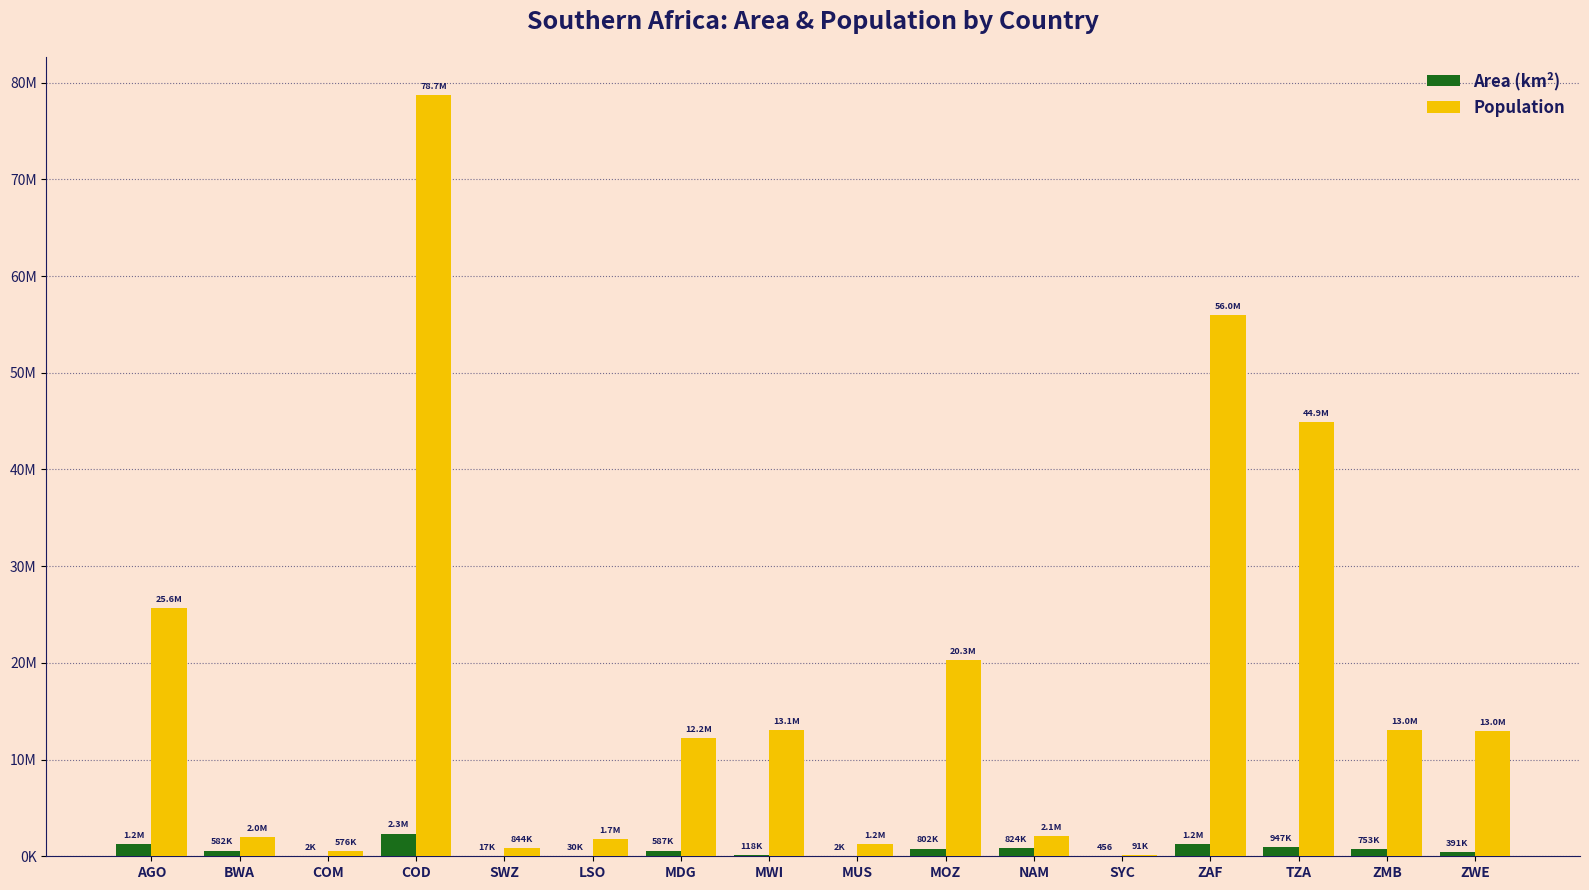

What are all the series names shown in the legend?

Area (km²), Population